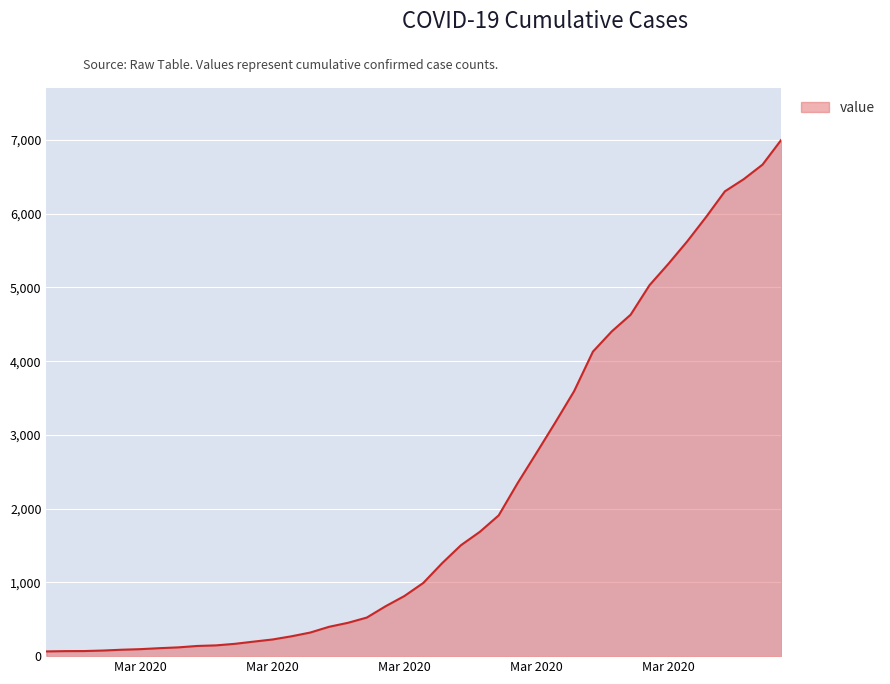

How many values are below 993?

20